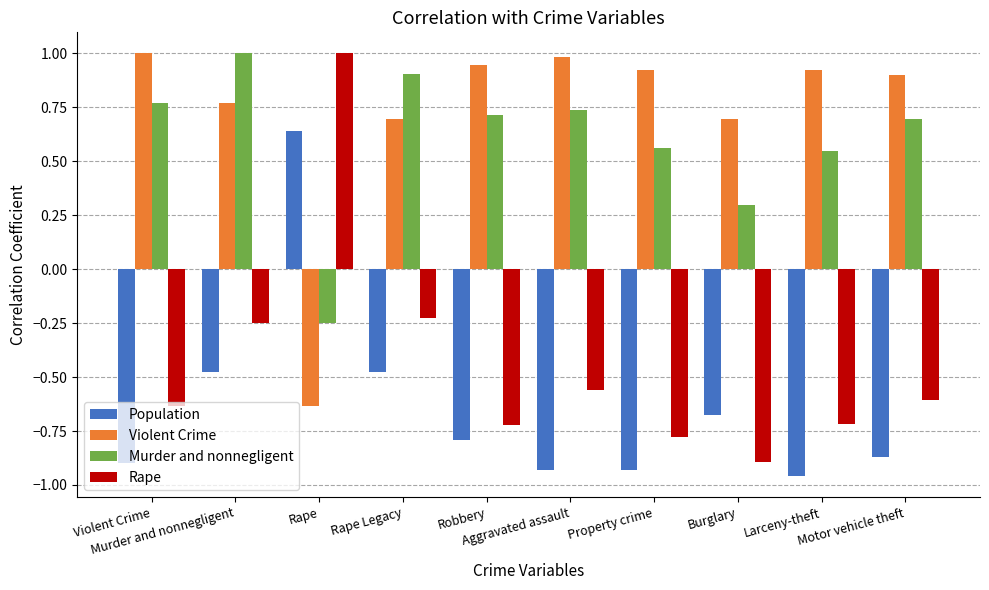

What is the label of the 3rd bar from the right?

Burglary